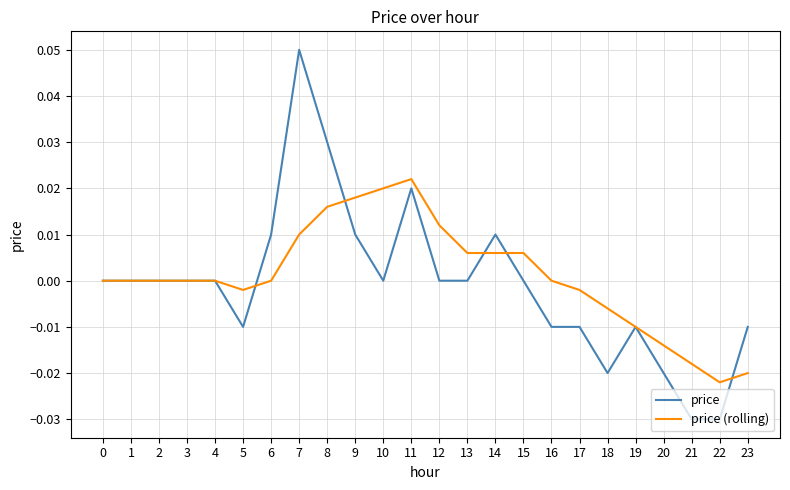

Rank the series by their maximum value, from highest to lowest.

price, price (rolling)